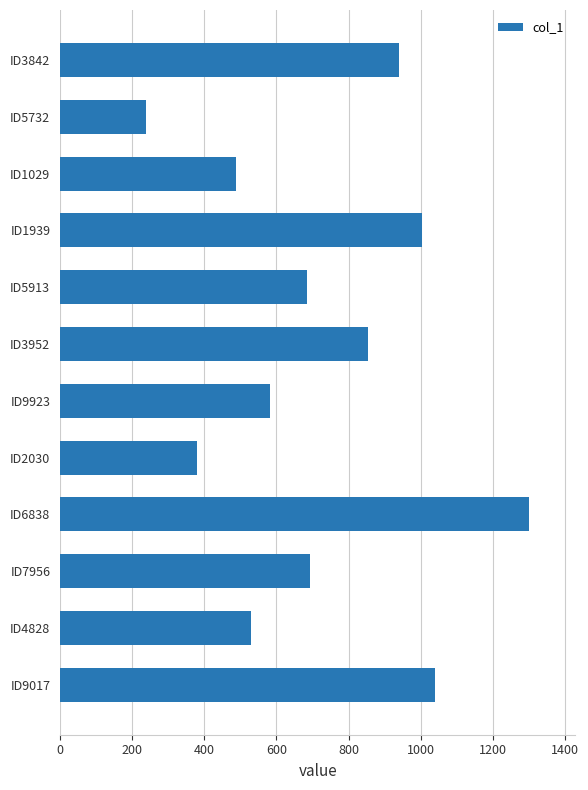

How many series are shown in this chart?

1